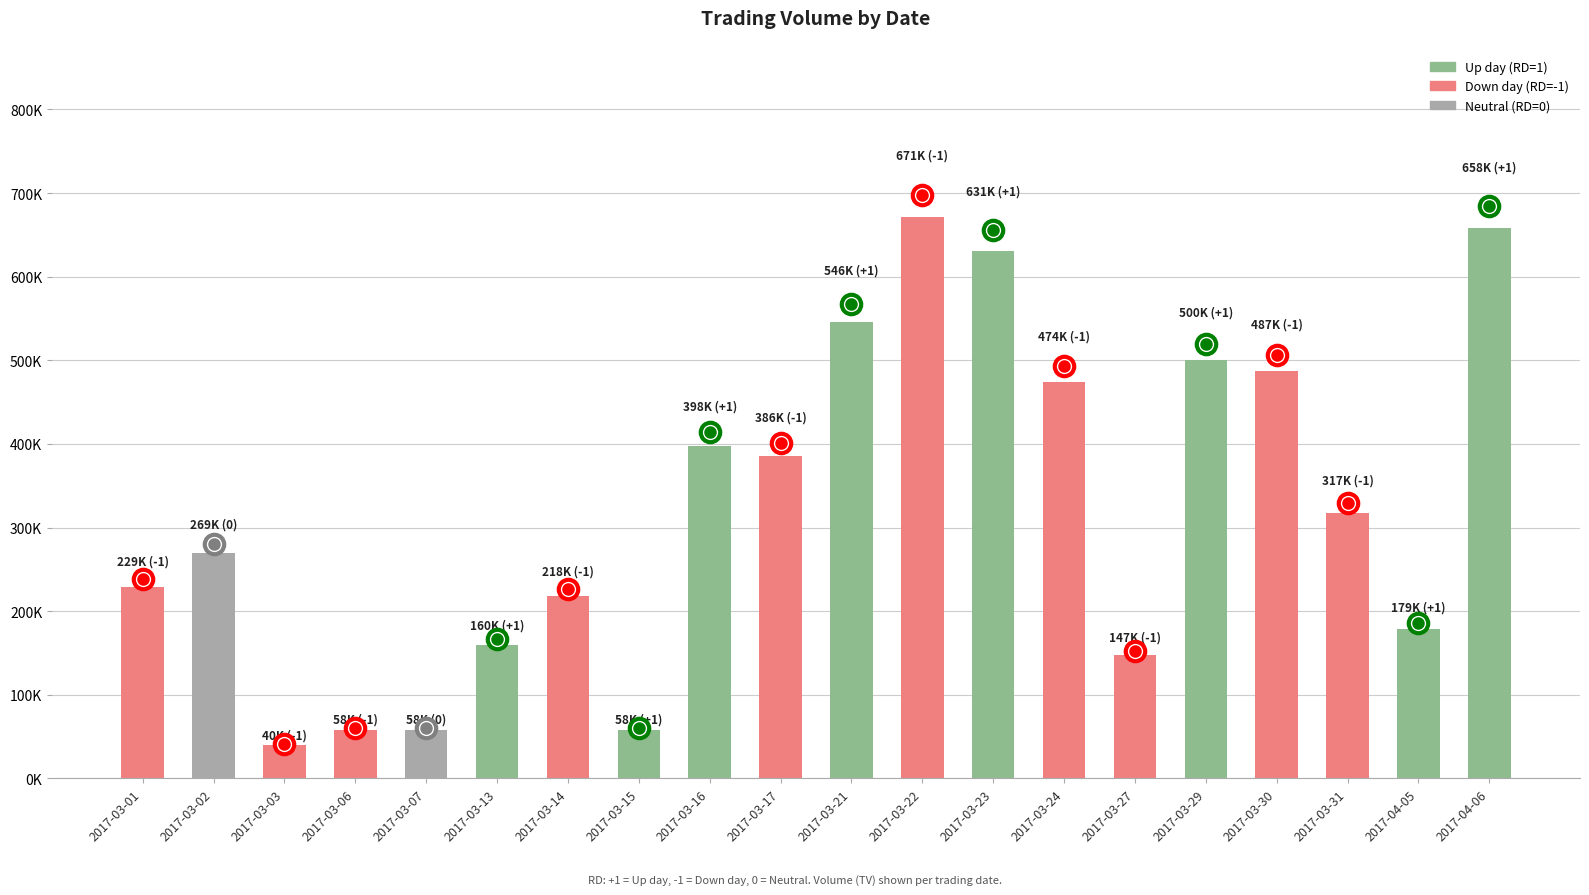

What is the label of the 17th bar from the left?

2017-03-30